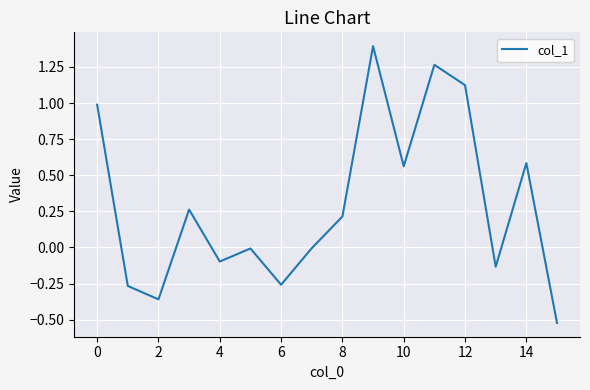

What is the greatest value displayed?

1.4